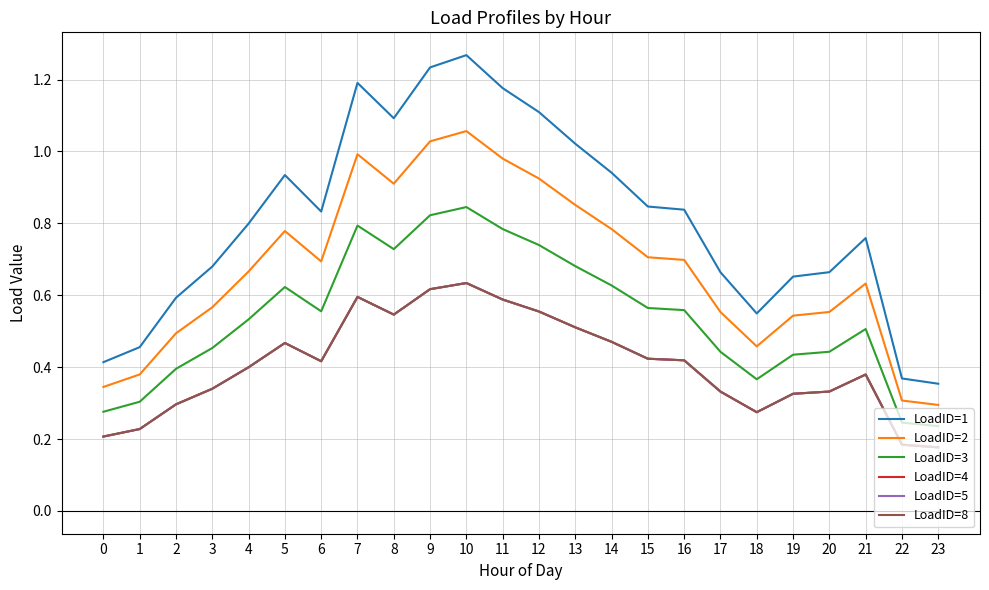

Does the chart display data point markers on the line(s)?

No